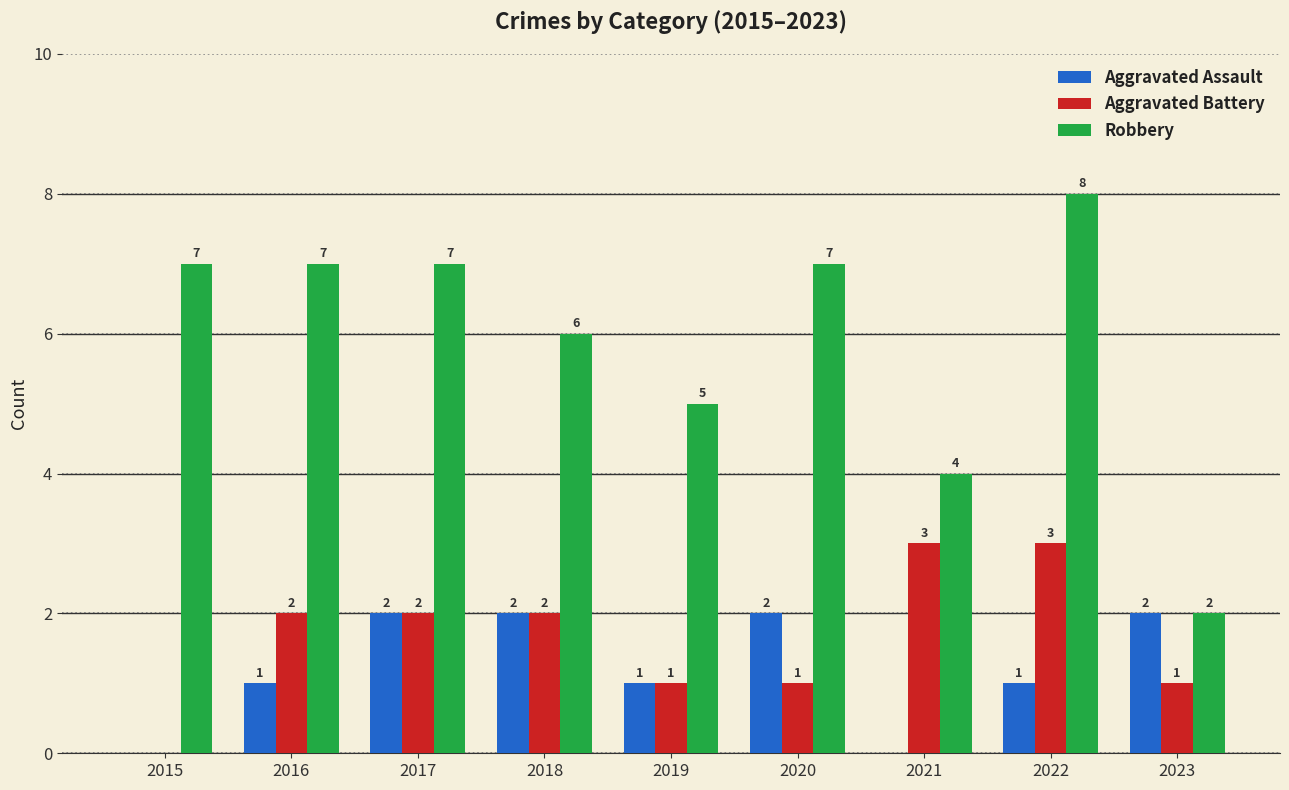

What is the sum of all Aggravated Battery values?

15